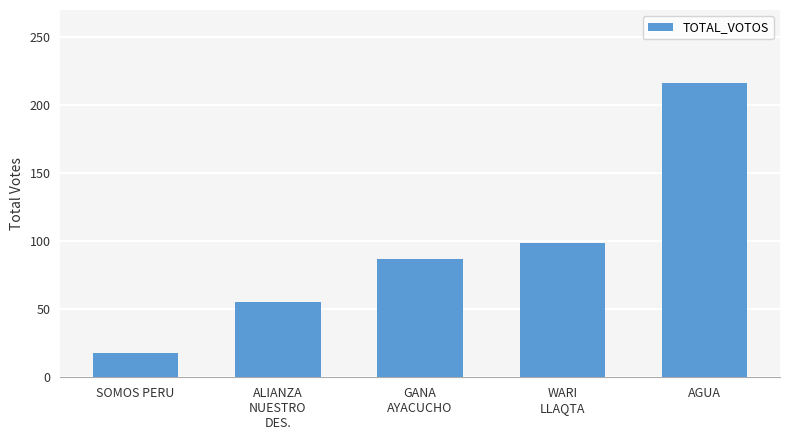

Are the bars horizontal?

No